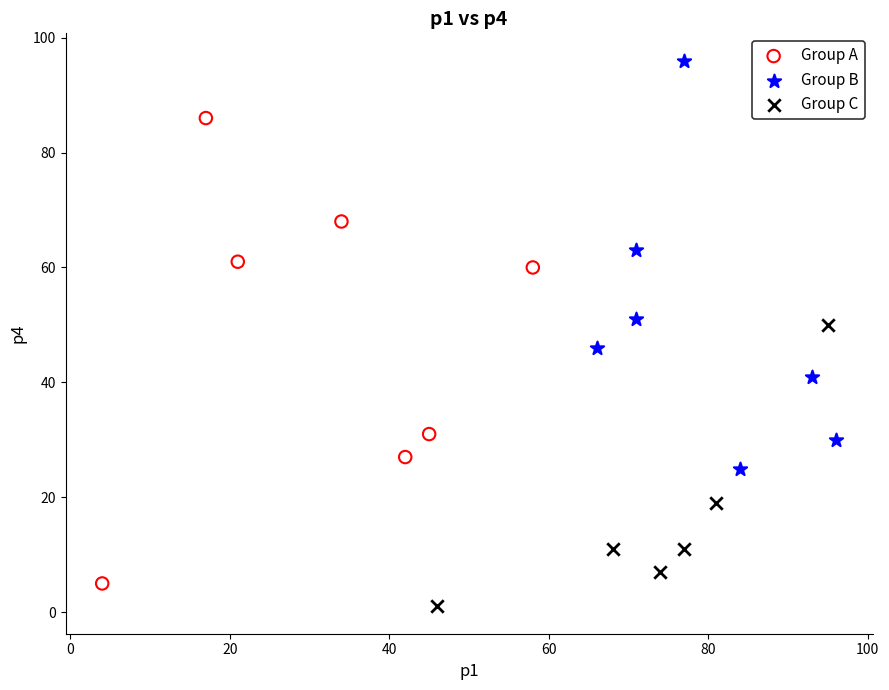

Which series contains the lowest Y value?

Group C